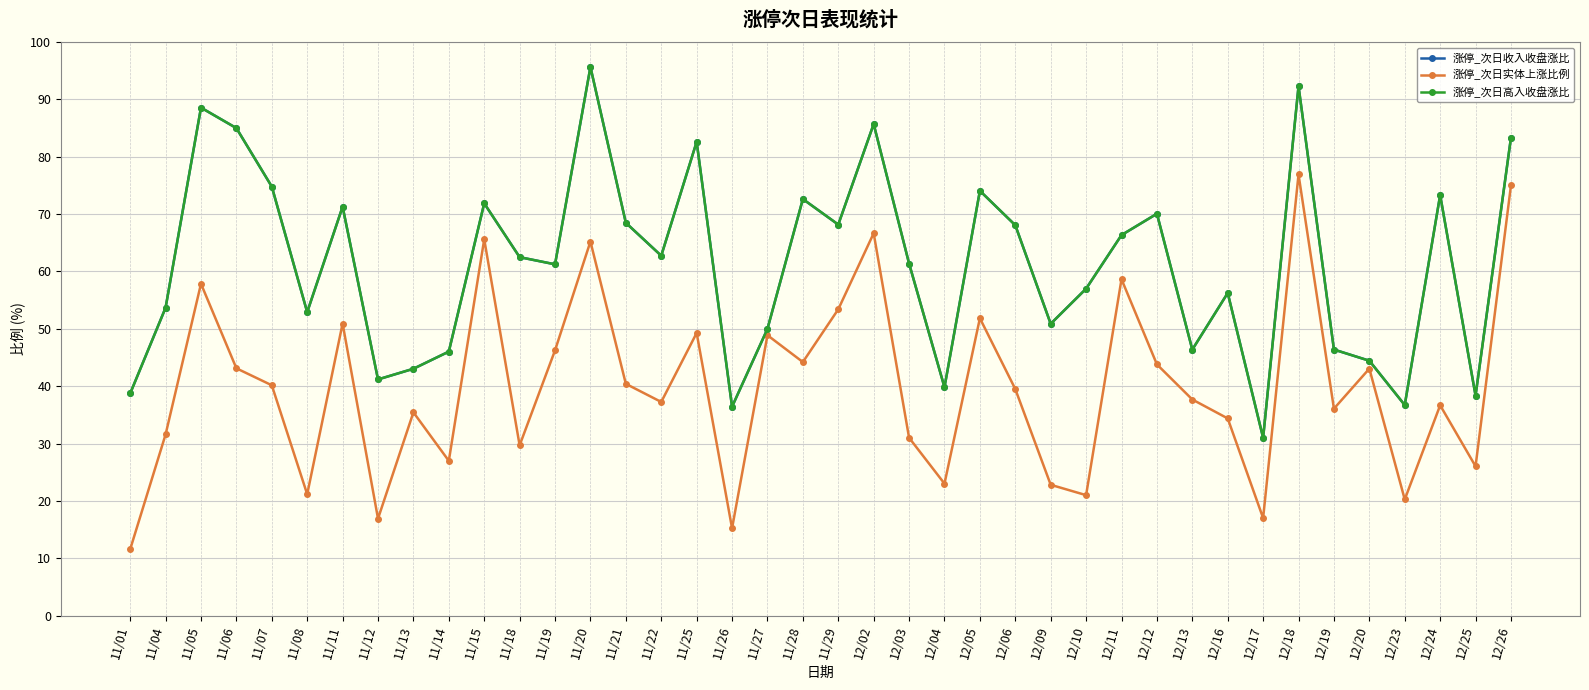

Does the chart have visible grid lines?

Yes